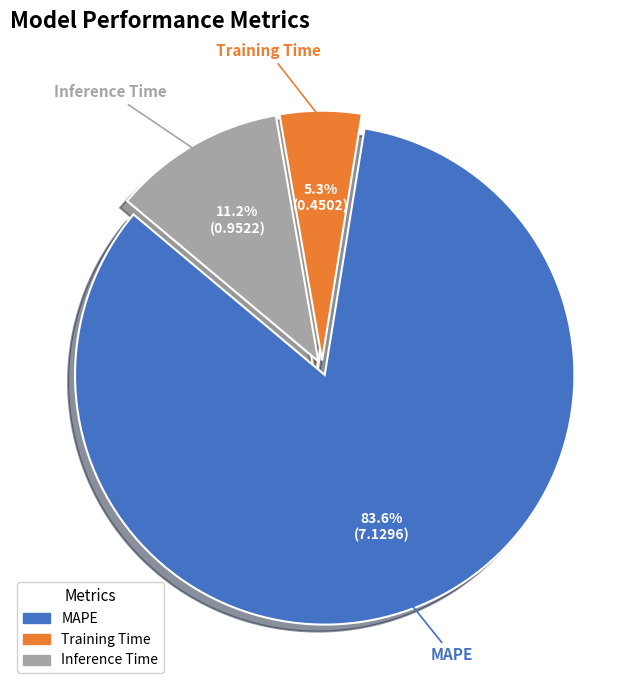

What is the largest slice in the pie chart?

MAPE